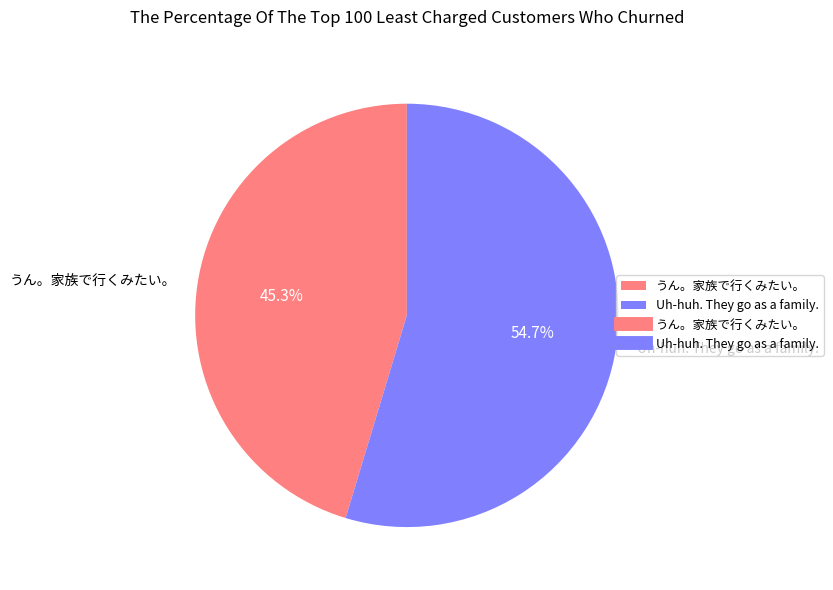

Combined, what portion of the pie is Uh-huh. They go as a family. and うん。家族で行くみたい。?

100.0%